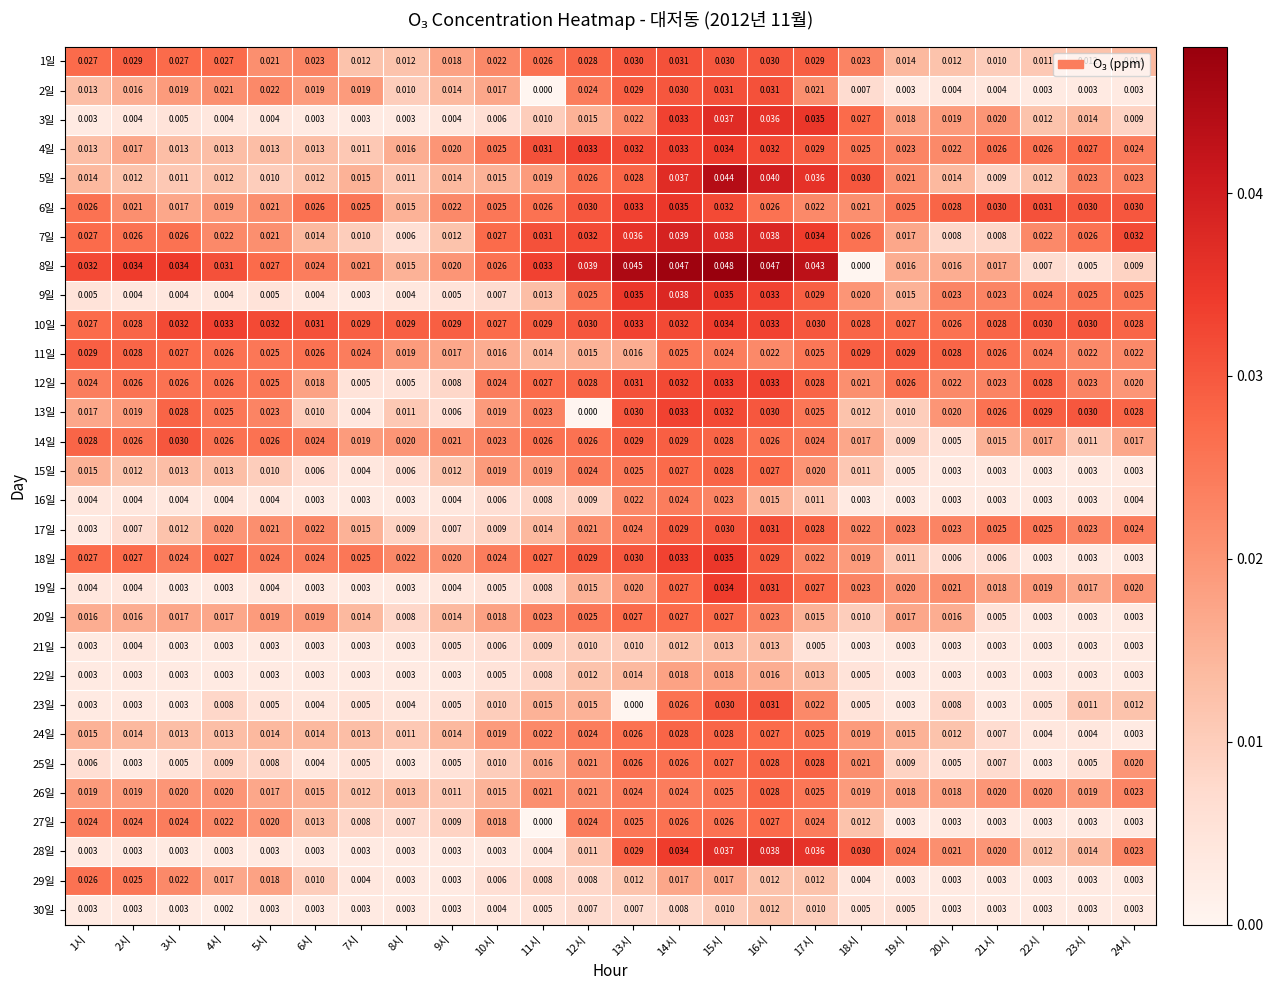

What is the total value across all series at 14시?

0.9